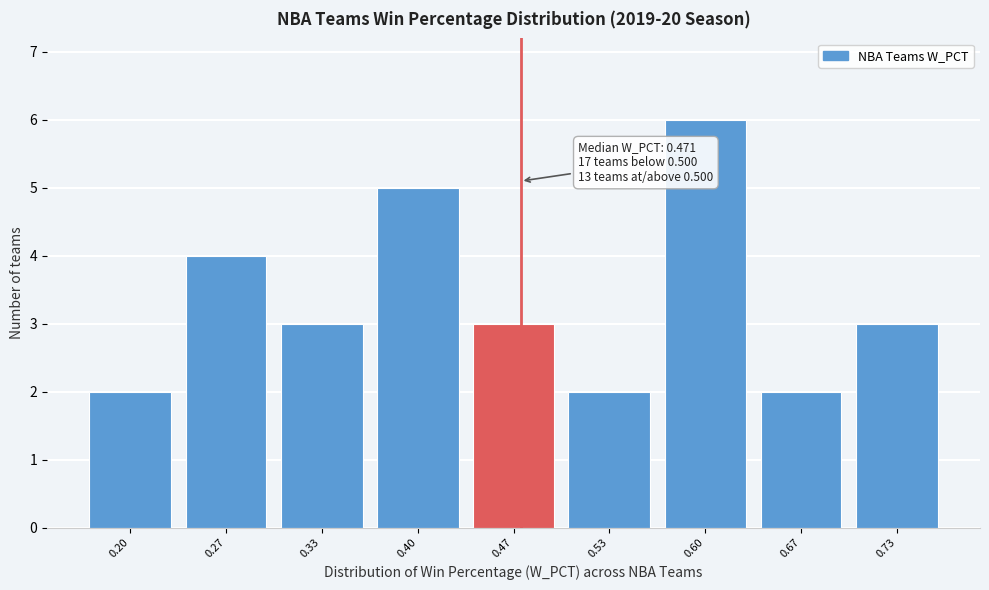

Reading left to right, what are all the values shown in this chart?

0.20=2	0.27=4	0.33=3	0.40=5	0.47=3	0.53=2	0.60=6	0.67=2	0.73=3